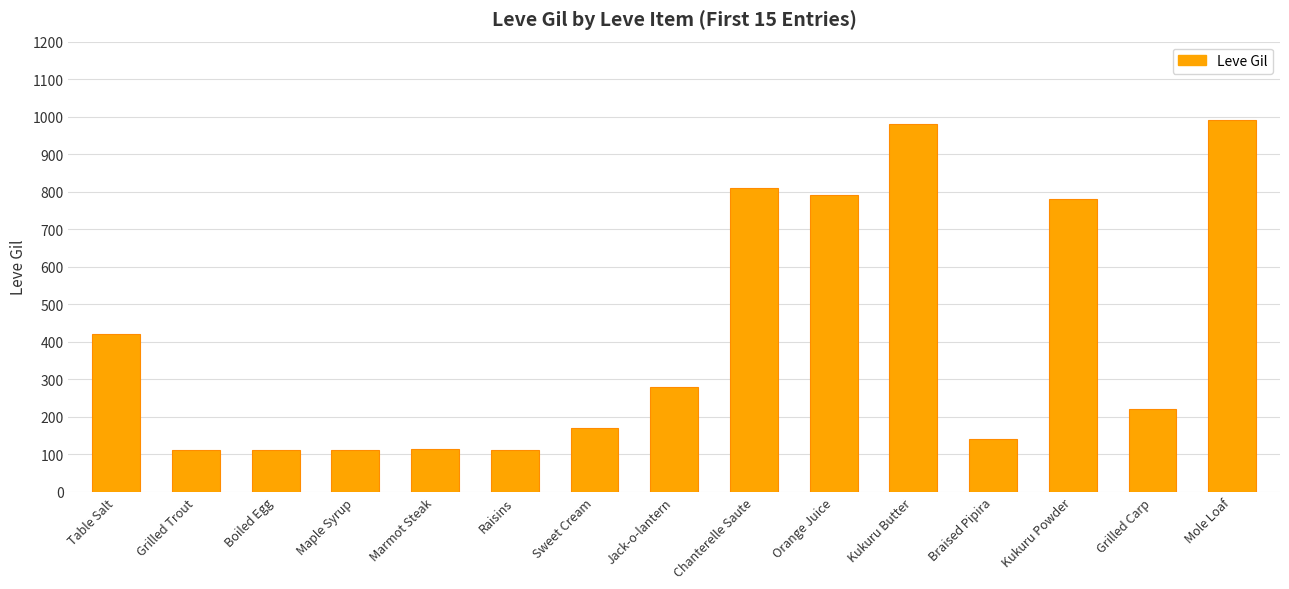

Where is the data nearest to the value 551?

Table Salt